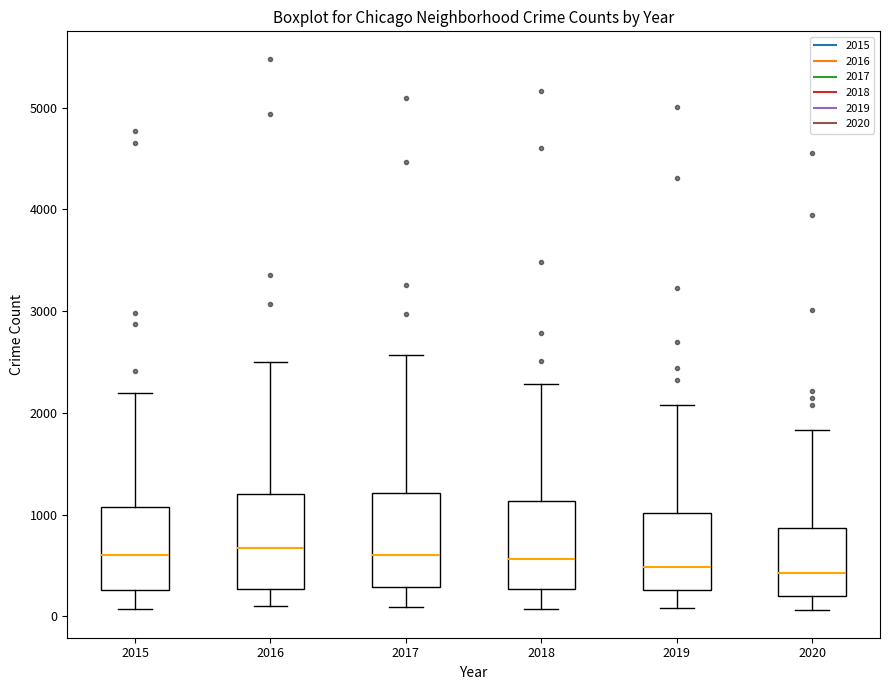

Reading left to right, read every box against the y-axis: the position of its median line, the range the box covers, and the ends of its whiskers. The values are not printed on the chart, so give them approximately, as read against the axis.

2015: median 600, box 300 to 1100, whiskers 100 to 2200
2016: median 700, box 300 to 1200, whiskers 100 to 2500
2017: median 600, box 300 to 1200, whiskers 100 to 2600
2018: median 600, box 300 to 1100, whiskers 100 to 2300
2019: median 500, box 300 to 1000, whiskers 100 to 2100
2020: median 400, box 200 to 900, whiskers 100 to 1800